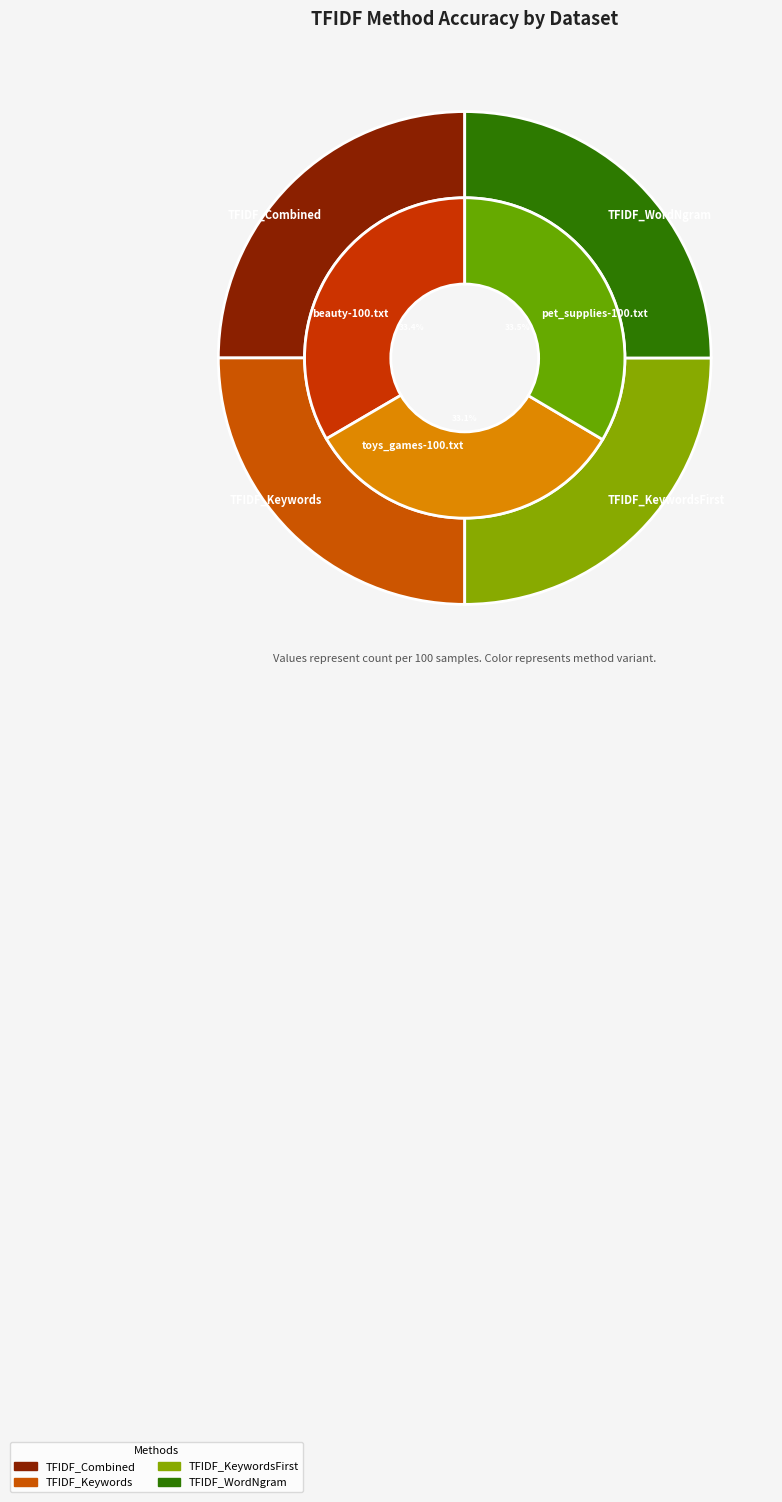

Does beauty-100.txt account for over 50% of the chart?

Yes